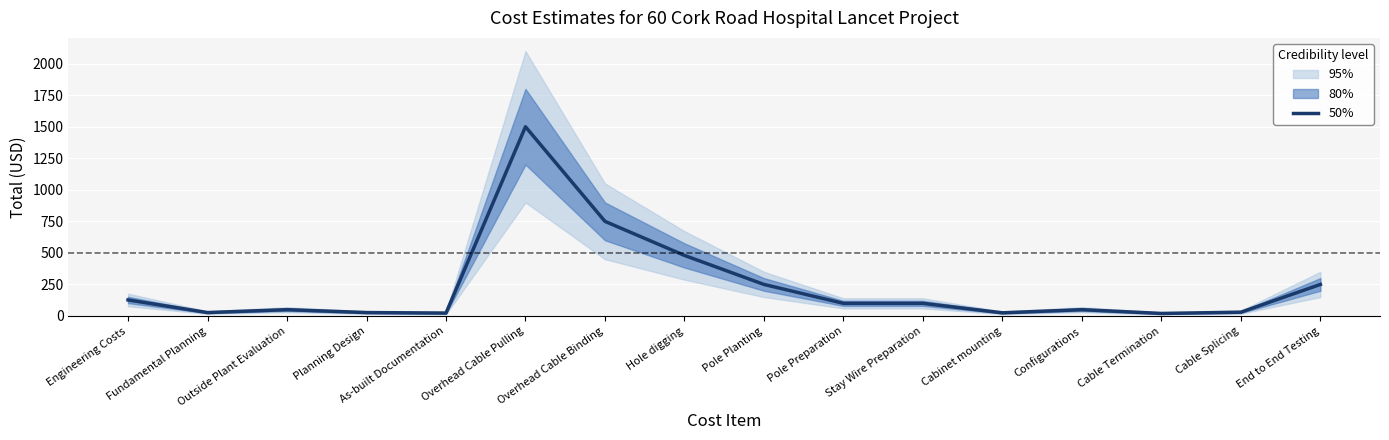

Reading left to right, transcribe all the data shown in this chart.

Engineering Costs=127	Fundamental Planning=27	Outside Plant Evaluation=50	Planning Design=27	As-built Documentation=23	Overhead Cable Pulling=1500	Overhead Cable Binding=750	Hole digging=480	Pole Planting=250	Pole Preparation=100	Stay Wire Preparation=100	Cabinet mounting=25	Configurations=50	Cable Termination=20	Cable Splicing=30	End to End Testing=250